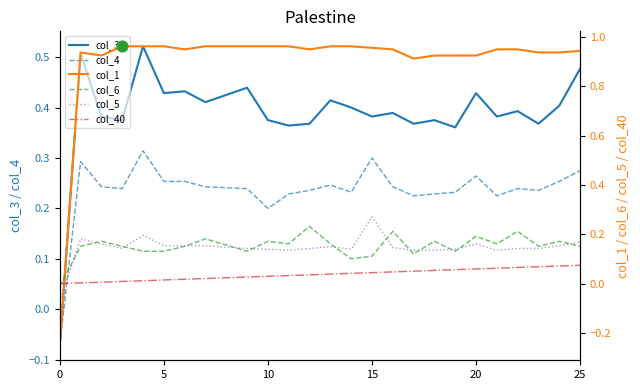

Is the value of col_5 at 25 greater than the value of col_1 at 16?

No